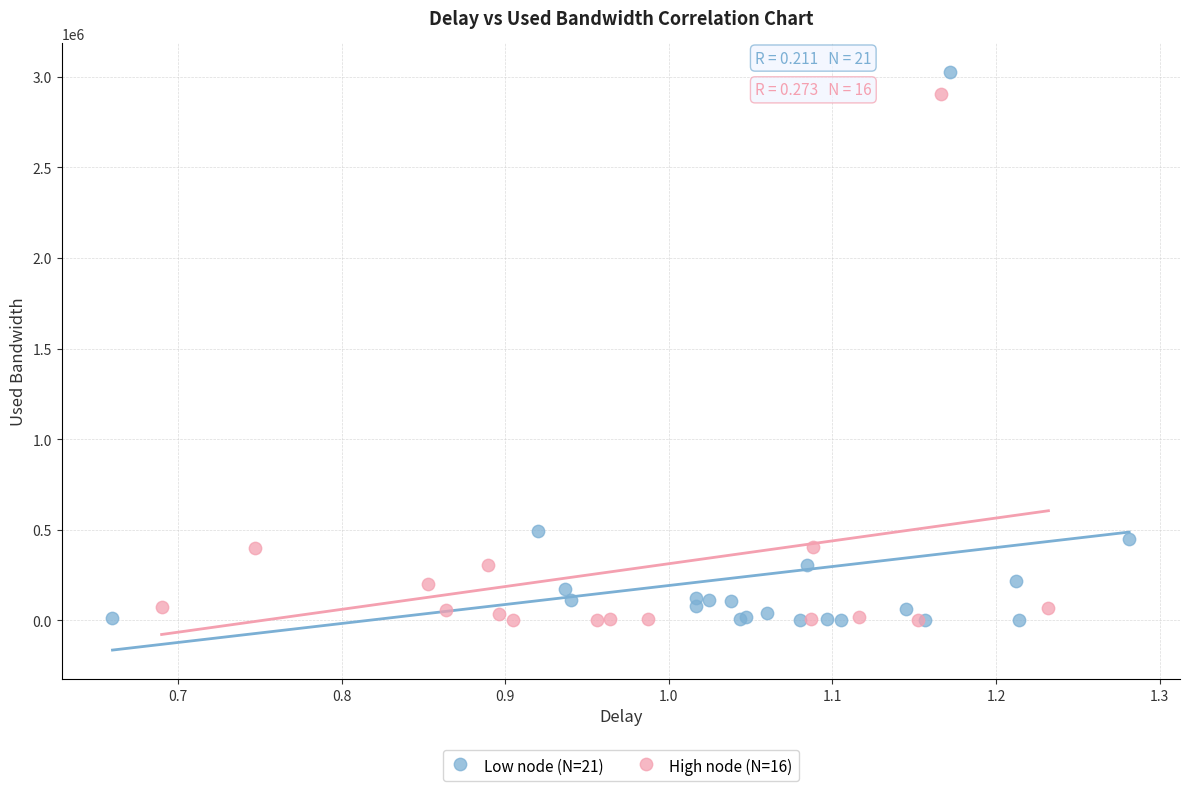

Which series has the widest spread of Y values?

Low node (N=21)